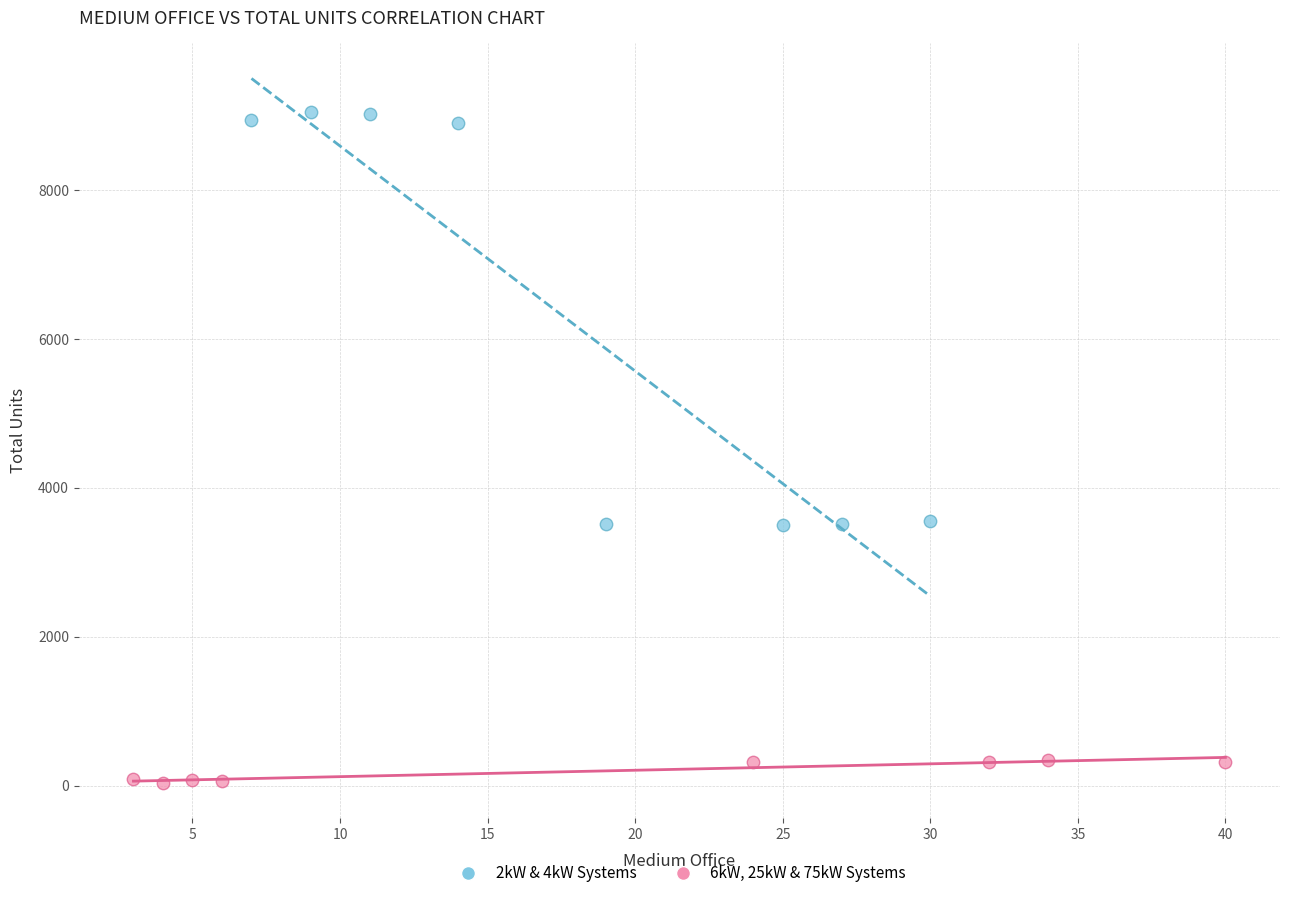

Which series has the widest spread of Y values?

2kW & 4kW Systems